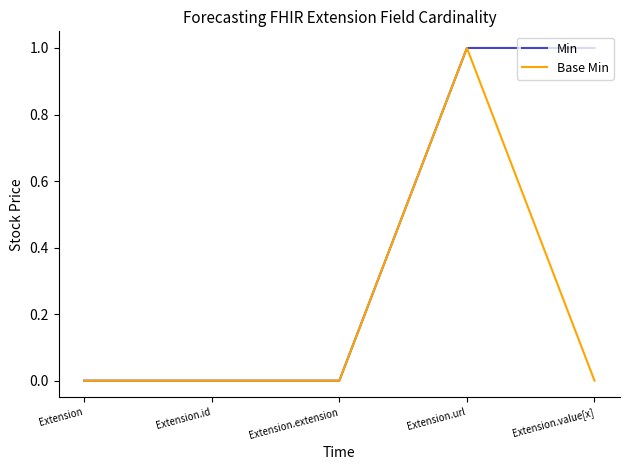

How many lines are shown in the chart?

2